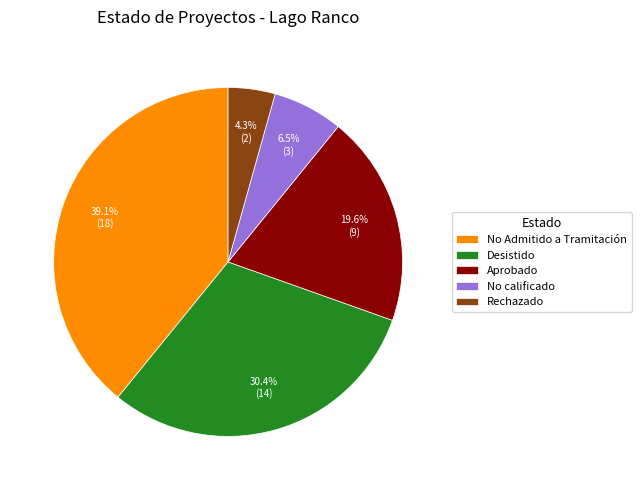

Which category has the smallest portion of the pie?

Rechazado